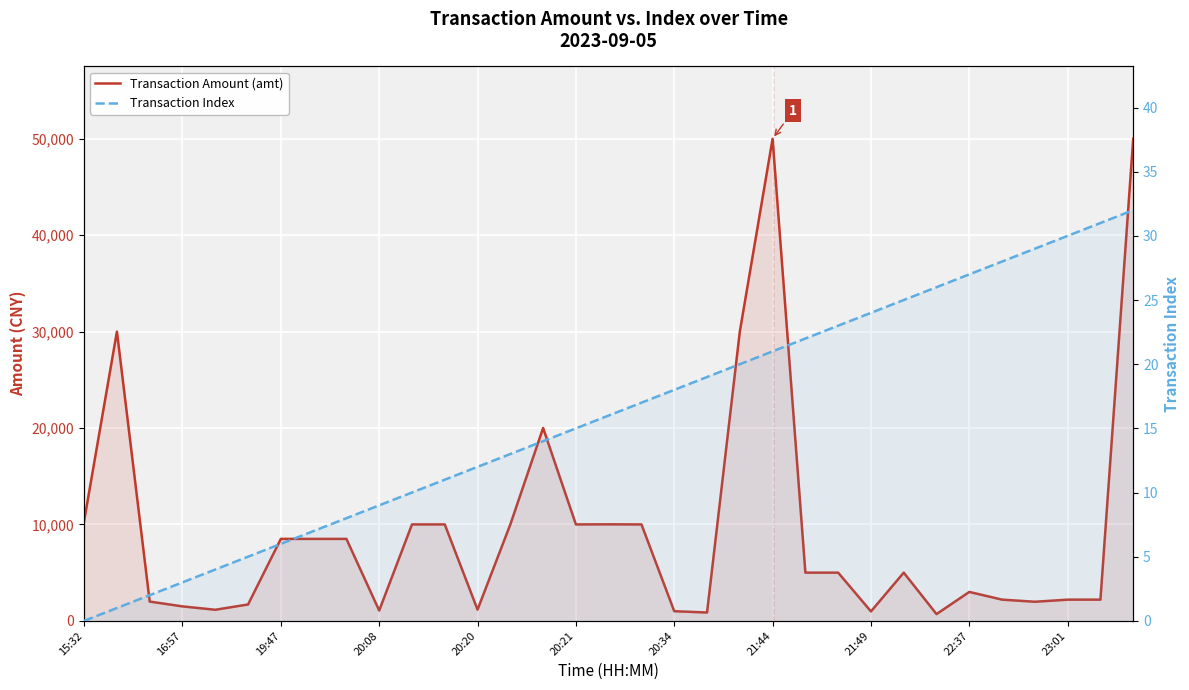

What are all the series names shown in the legend?

Transaction Amount (amt), Transaction Index